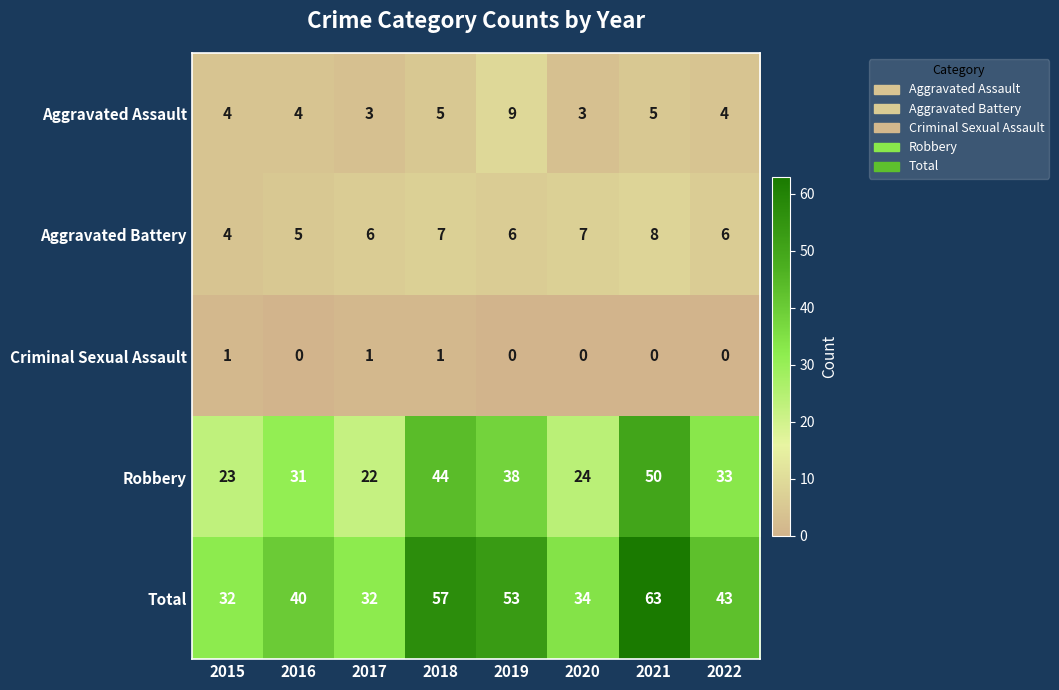

The value of Total at 2022 is 27. True or false?

False